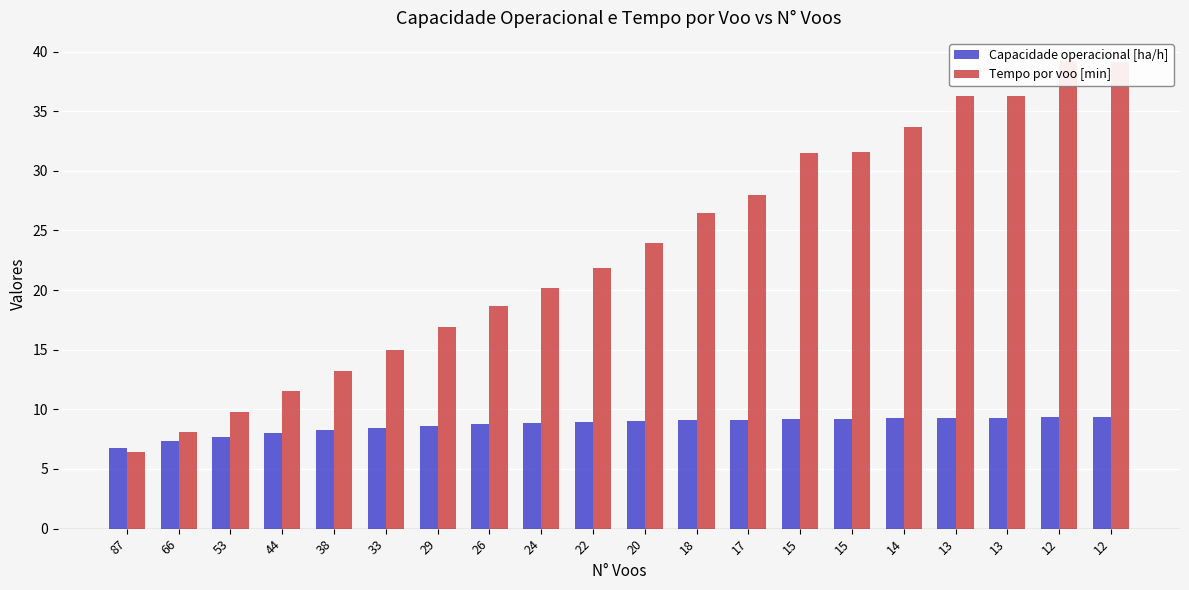

Between 53 and 15, which series saw the biggest shift?

Tempo por voo [min]